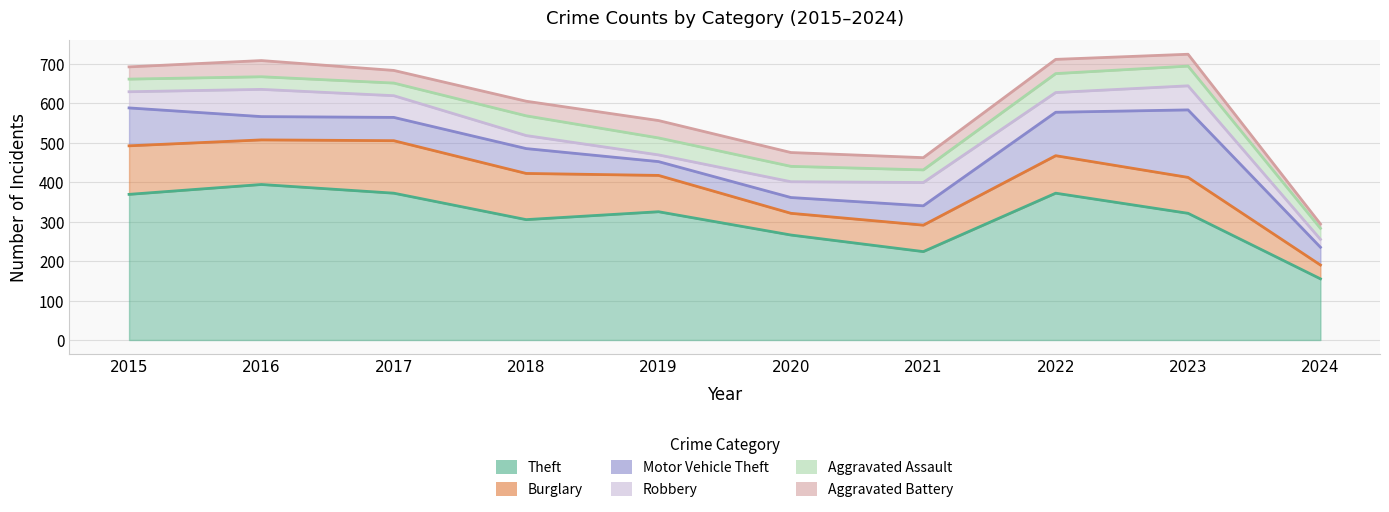

At which label is Burglary closest to 84?

2023